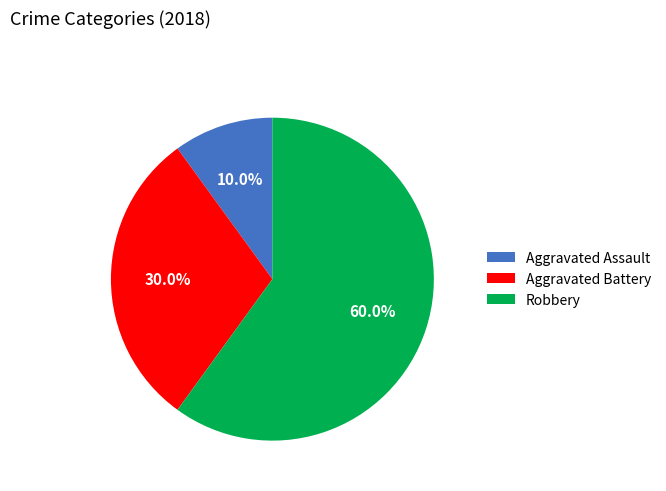

To the nearest percent, what portion does Aggravated Battery represent?

30%